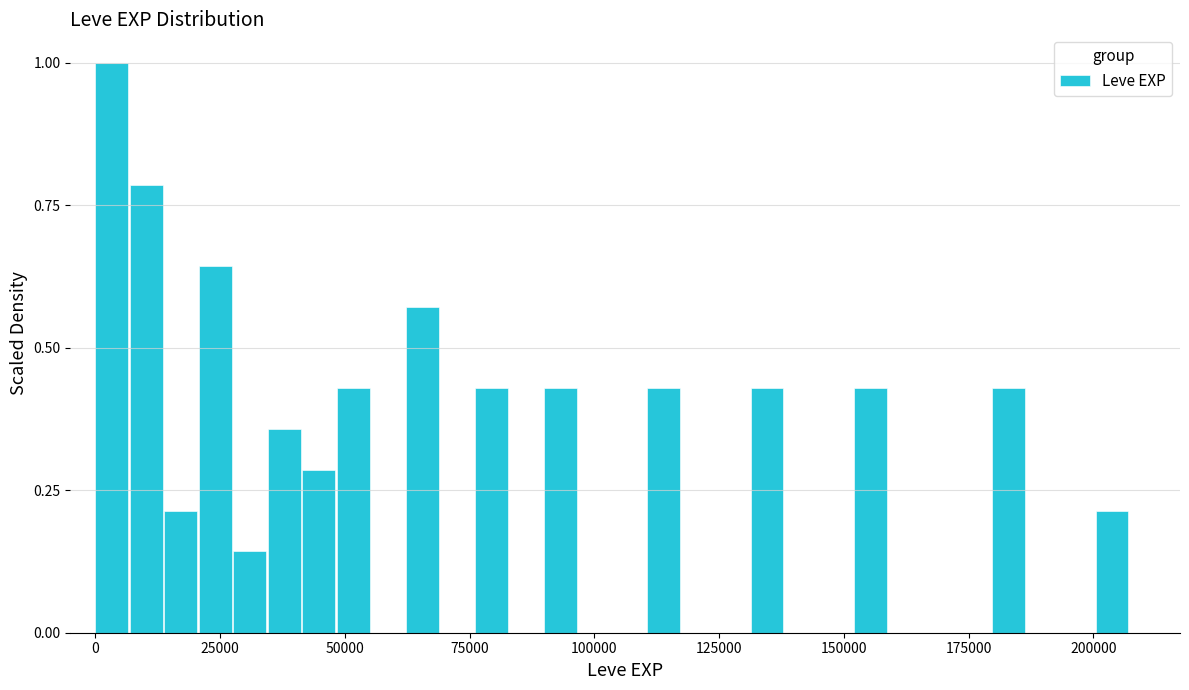

Around what value on the x-axis is the tallest bar? Give the approximate position of its centre, as read against the axis.

5000